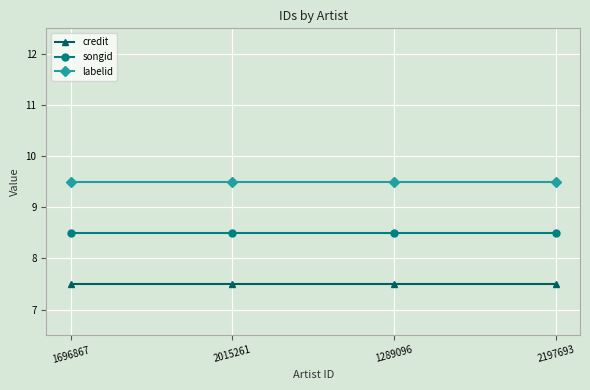

True or false: songid has a value of 4.9 at 1289096.

False